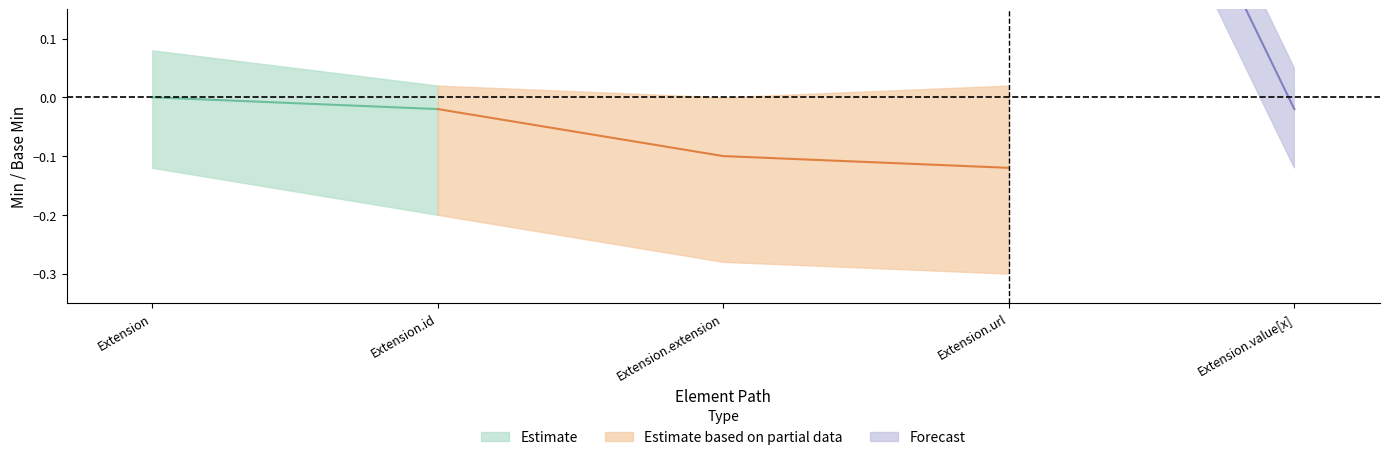

True or false: Base Min and Min cross at least once.

False